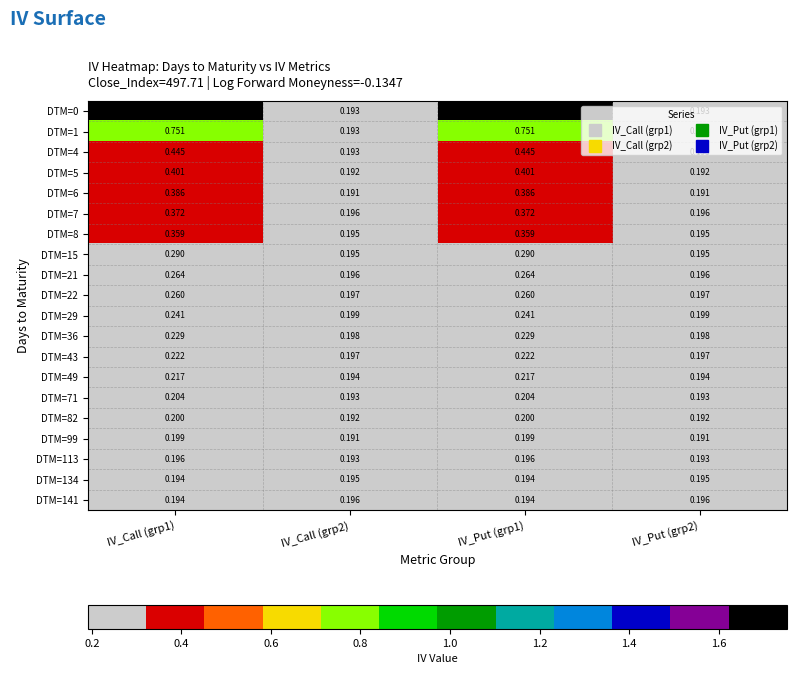

At which category is the sum across all series the highest?

IV_Call (grp1)